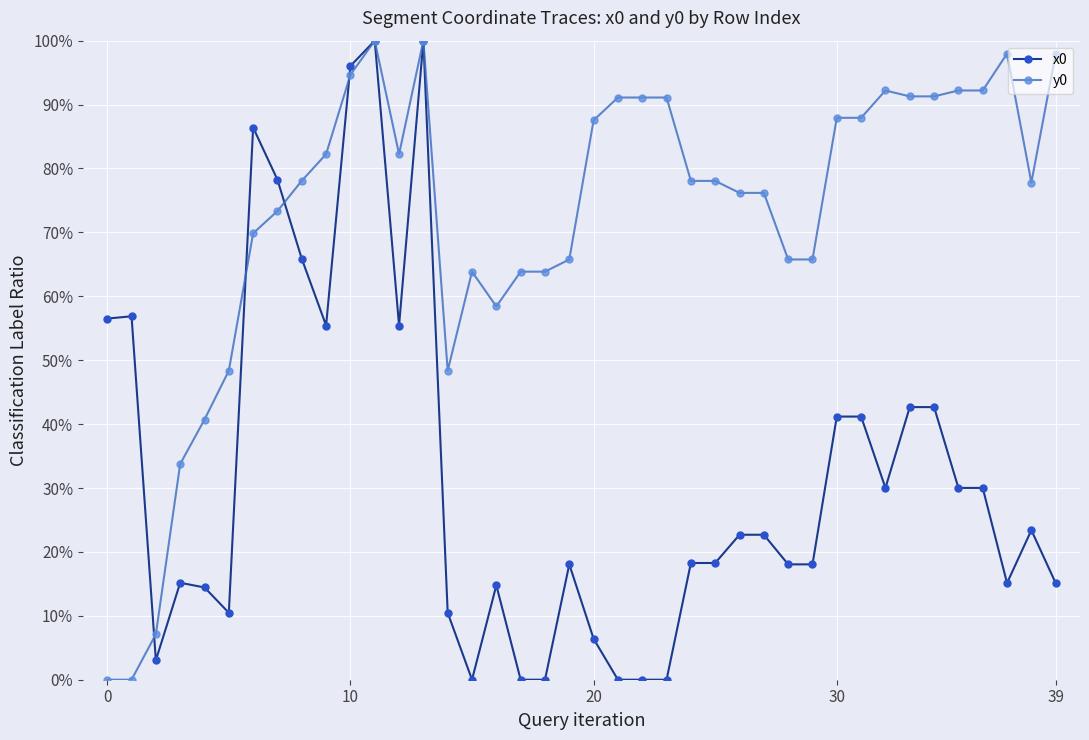

Reading left to right, what are all the values shown in this chart?

x0: 0.6	0.6	0.0	0.2	0.1	0.1	0.9	0.8	0.7	0.6	1.0	1.0	0.6	1.0	0.1	0.0	0.1	0.0	0.0	0.2	0.1	0.0	0.0	0.0	0.2	0.2	0.2	0.2	0.2	0.2	0.4	0.4	0.3	0.4	0.4	0.3	0.3	0.2	0.2	0.2
y0: 0.0	0.0	0.1	0.3	0.4	0.5	0.7	0.7	0.8	0.8	0.9	1.0	0.8	1.0	0.5	0.6	0.6	0.6	0.6	0.7	0.9	0.9	0.9	0.9	0.8	0.8	0.8	0.8	0.7	0.7	0.9	0.9	0.9	0.9	0.9	0.9	0.9	1.0	0.8	1.0